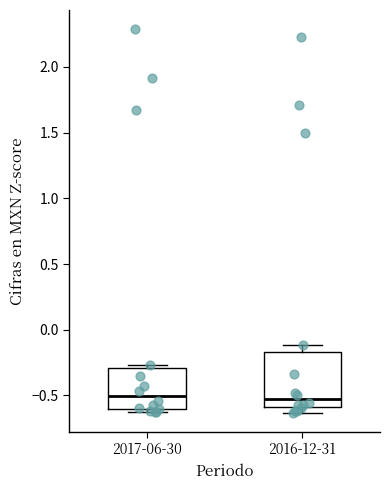

Where is the upper edge of the box for 2017-06-30 on the y-axis? The values are not printed on the chart, so give them approximately, as read against the axis.

-0.30